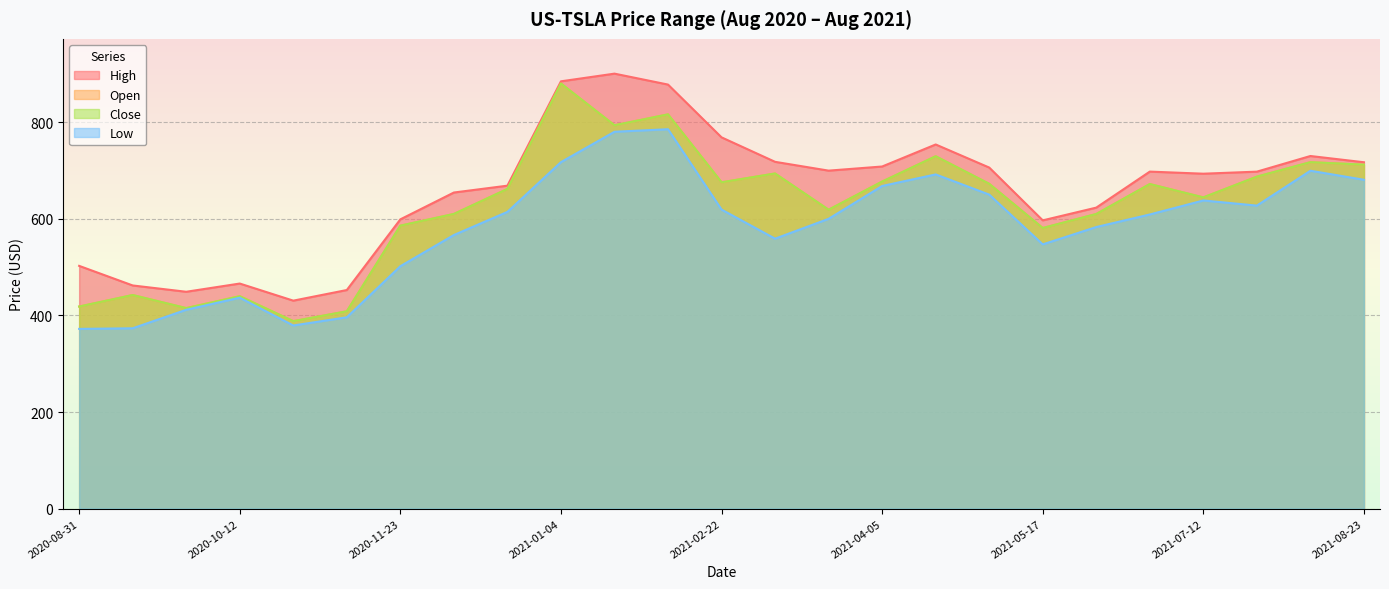

What is the label of the 17th point from the right?

2020-12-21